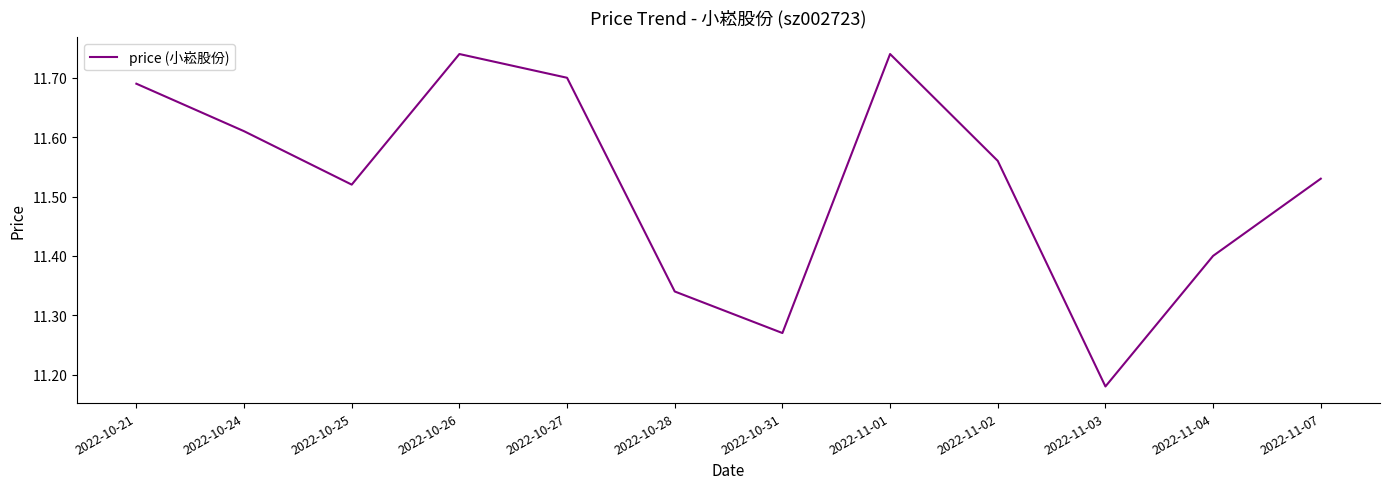

The value at 2022-10-27 is 15.4. True or false?

False